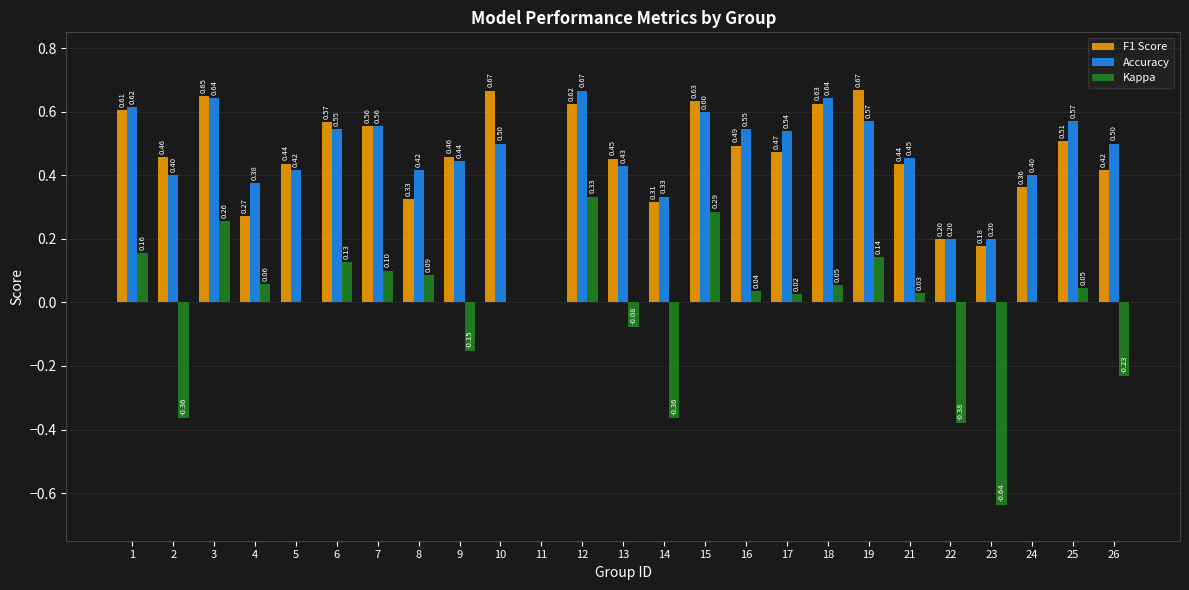

How many values in Accuracy are above zero?

24